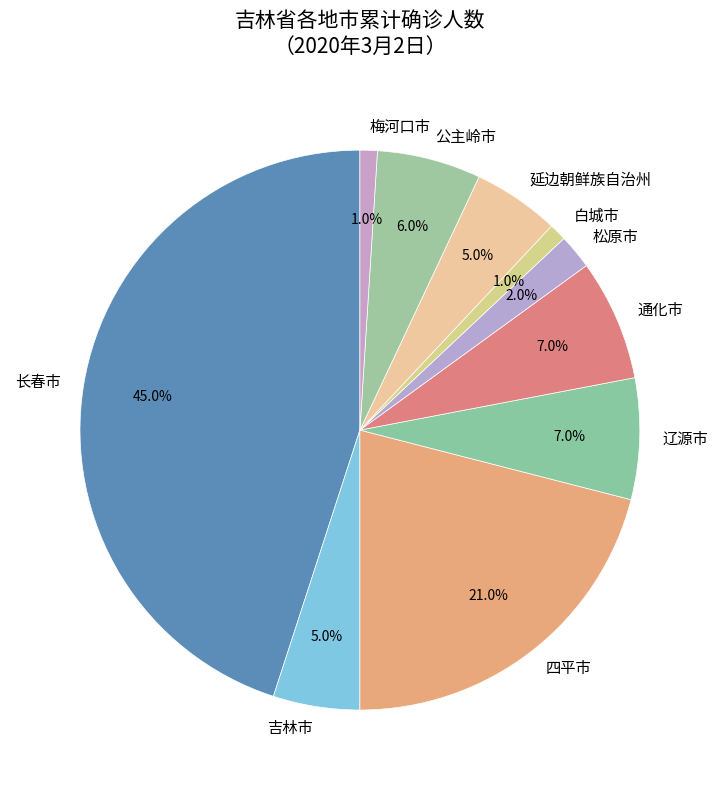

To the nearest percent, what portion does 梅河口市 represent?

1%